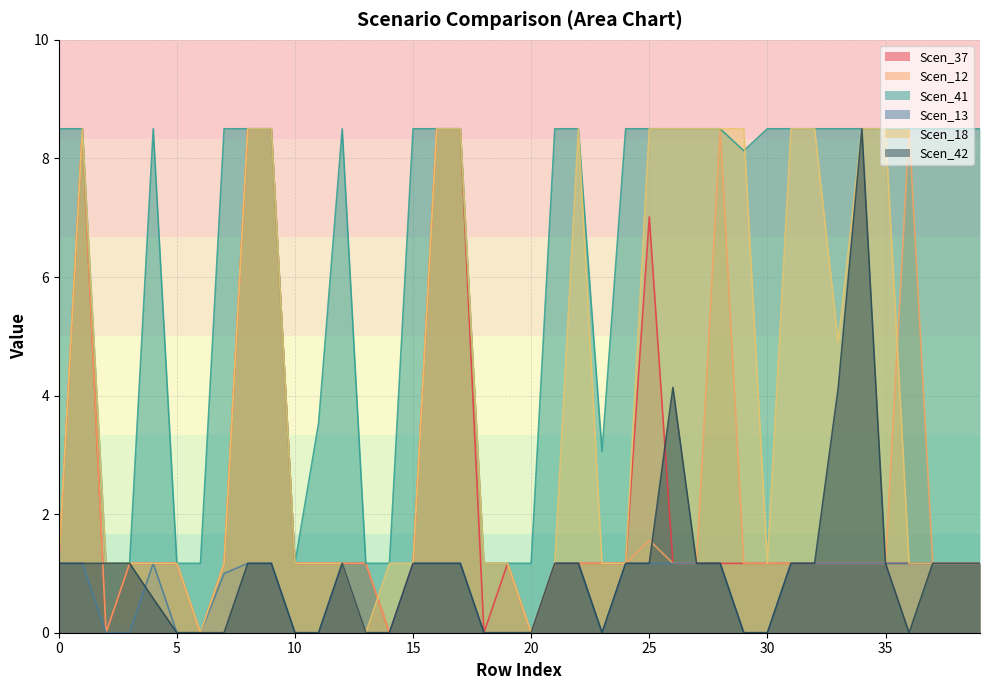

What is the maximum value for Scen_37?

8.5